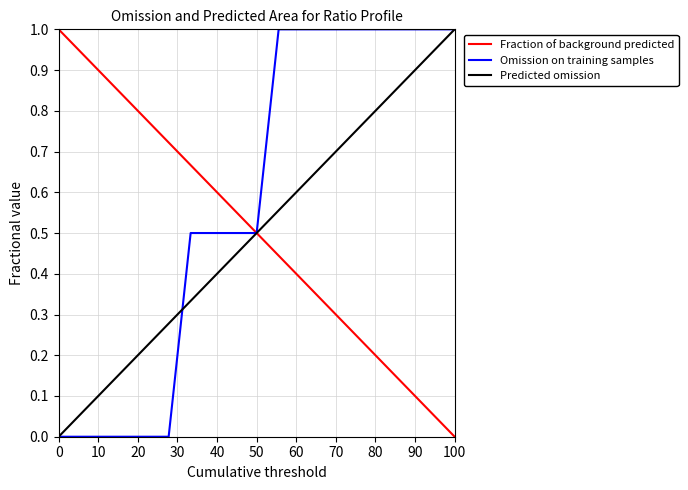

What is the sum of all Fraction of background predicted values?

9.5